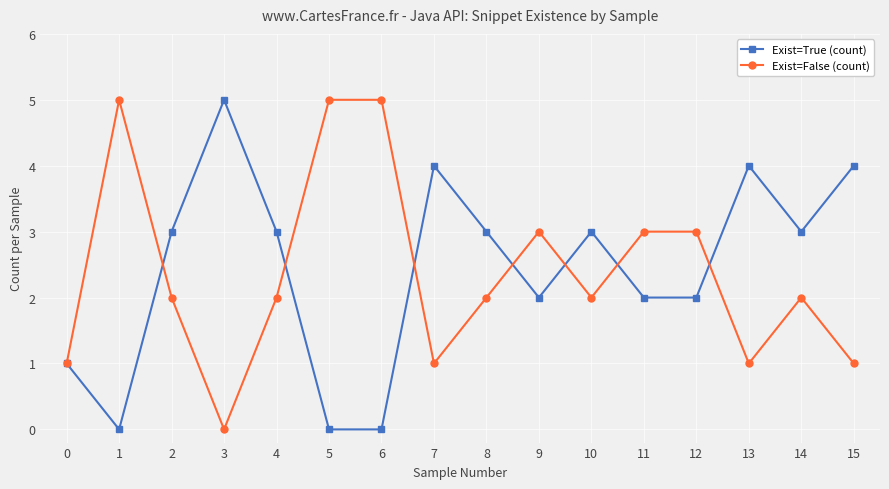

At which category does Exist=False (count) reach its first local peak?

1